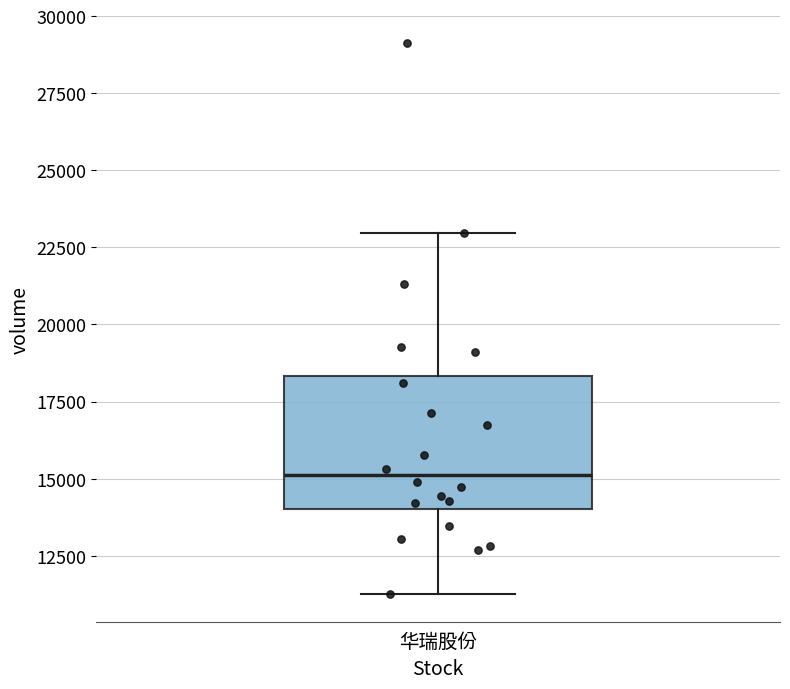

Transcribe this box plot: give where the median line is, the range the box spans, and where the two whiskers end, as read against the y-axis. The values are not printed on the chart, so give them approximately, as read against the axis.

median 15000, box 14000 to 18500, whiskers 11500 to 23000